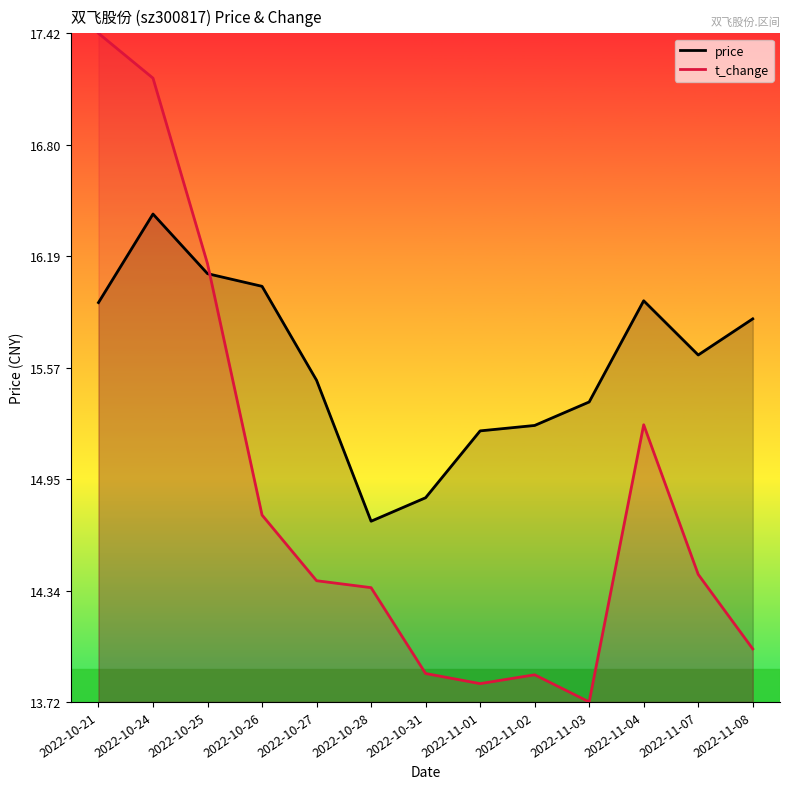

True or false: price has a value of 16.1 at 2022-10-25.

True